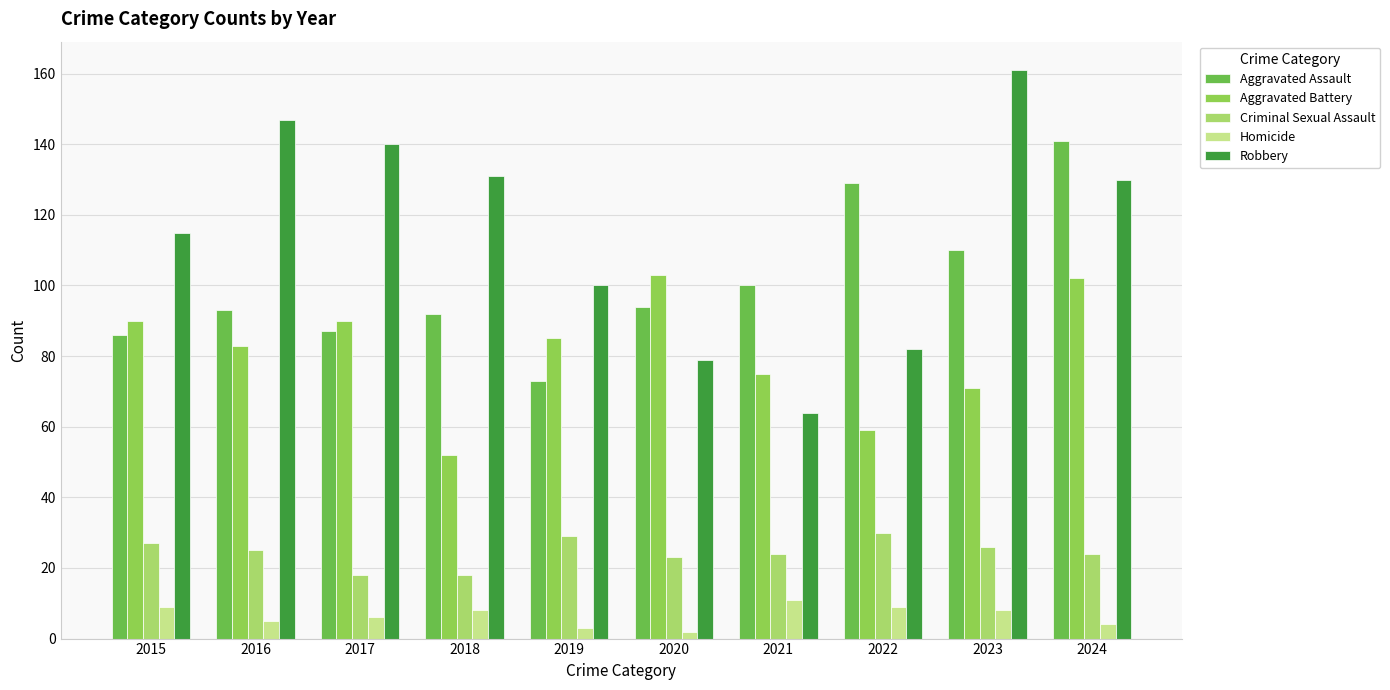

Which series has the widest spread of values?

Robbery